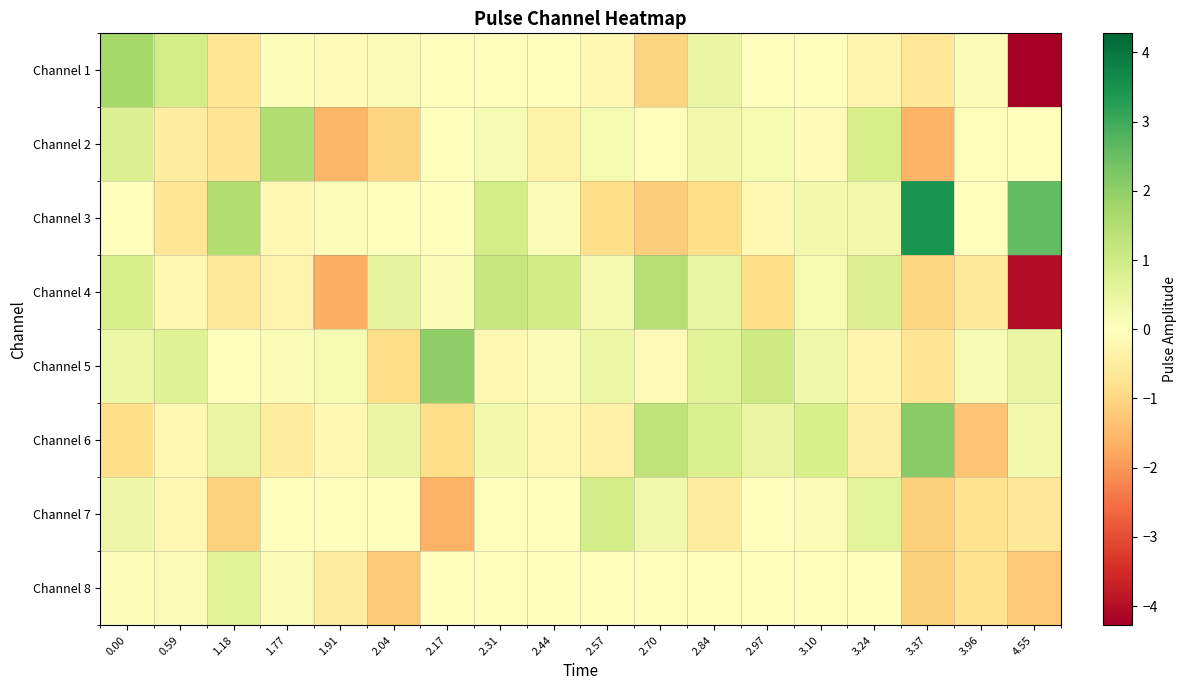

Reading left to right, what are all the values shown in this chart?

Channel 1: 0.00=1.7	0.59=0.9	1.18=-0.7	1.77=0.1	1.91=-0.1	2.04=0.1	2.17=0.0	2.31=0.0	2.44=0.0	2.57=-0.2	2.70=-1.1	2.84=0.4	2.97=-0.0	3.10=-0.0	3.24=-0.3	3.37=-0.6	3.96=0.2	4.55=-4.3
Channel 2: 0.00=0.7	0.59=-0.5	1.18=-0.7	1.77=1.5	1.91=-1.5	2.04=-1.1	2.17=0.0	2.31=0.2	2.44=-0.3	2.57=0.2	2.70=-0.1	2.84=0.3	2.97=0.2	3.10=-0.1	3.24=0.9	3.37=-1.6	3.96=0.1	4.55=-0.0
Channel 3: 0.00=0.0	0.59=-0.7	1.18=1.5	1.77=-0.2	1.91=0.1	2.04=-0.0	2.17=0.0	2.31=0.9	2.44=0.1	2.57=-0.9	2.70=-1.2	2.84=-0.8	2.97=-0.2	3.10=0.3	3.24=0.3	3.37=3.5	3.96=0.0	4.55=2.6
Channel 4: 0.00=0.9	0.59=-0.2	1.18=-0.6	1.77=-0.3	1.91=-1.6	2.04=0.6	2.17=0.1	2.31=1.2	2.44=1.0	2.57=0.2	2.70=1.5	2.84=0.5	2.97=-0.9	3.10=0.2	3.24=0.7	3.37=-1.0	3.96=-0.6	4.55=-4.0
Channel 5: 0.00=0.4	0.59=0.7	1.18=0.0	1.77=0.2	1.91=0.2	2.04=-0.9	2.17=2.0	2.31=-0.2	2.44=0.2	2.57=0.4	2.70=-0.1	2.84=0.6	2.97=1.0	3.10=0.3	3.24=-0.3	3.37=-0.7	3.96=0.2	4.55=0.4
Channel 6: 0.00=-0.9	0.59=-0.2	1.18=0.5	1.77=-0.5	1.91=-0.2	2.04=0.5	2.17=-0.8	2.31=0.3	2.44=-0.2	2.57=-0.4	2.70=1.3	2.84=0.8	2.97=0.5	3.10=0.8	3.24=-0.4	3.37=2.1	3.96=-1.3	4.55=0.3
Channel 7: 0.00=0.4	0.59=-0.2	1.18=-1.1	1.77=0.0	1.91=-0.0	2.04=0.0	2.17=-1.6	2.31=-0.0	2.44=0.0	2.57=0.9	2.70=0.3	2.84=-0.5	2.97=0.0	3.10=0.1	3.24=0.6	3.37=-1.1	3.96=-0.7	4.55=-0.7
Channel 8: 0.00=0.1	0.59=0.1	1.18=0.7	1.77=0.2	1.91=-0.5	2.04=-1.2	2.17=0.0	2.31=0.0	2.44=-0.0	2.57=-0.0	2.70=0.0	2.84=0.0	2.97=-0.0	3.10=0.0	3.24=0.0	3.37=-1.1	3.96=-0.7	4.55=-1.2